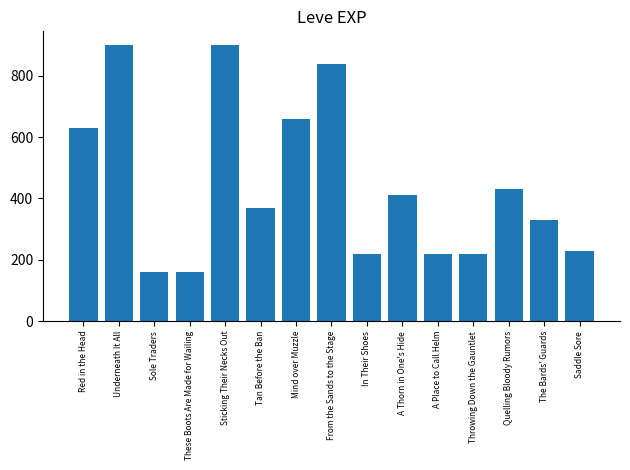

Reading left to right, list all the values displayed in this chart.

630	900	160	160	900	370	660	840	220	410	220	220	430	330	230